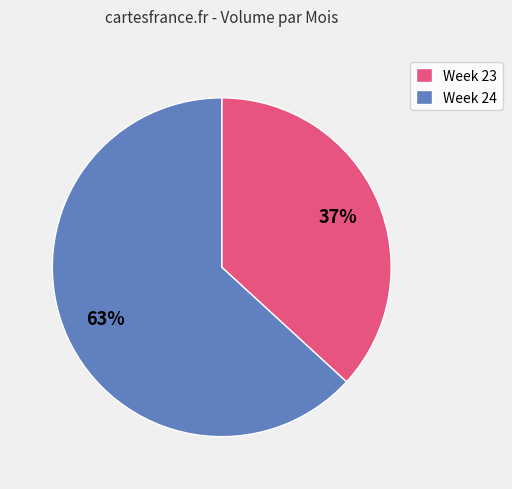

Rank the categories by value from lowest to highest.

Week 23, Week 24